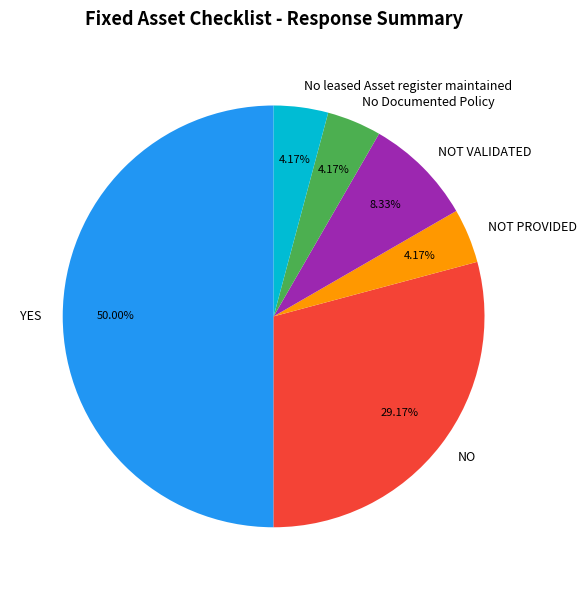

The No Documented Policy slice represents 4% of the pie. True or false?

True